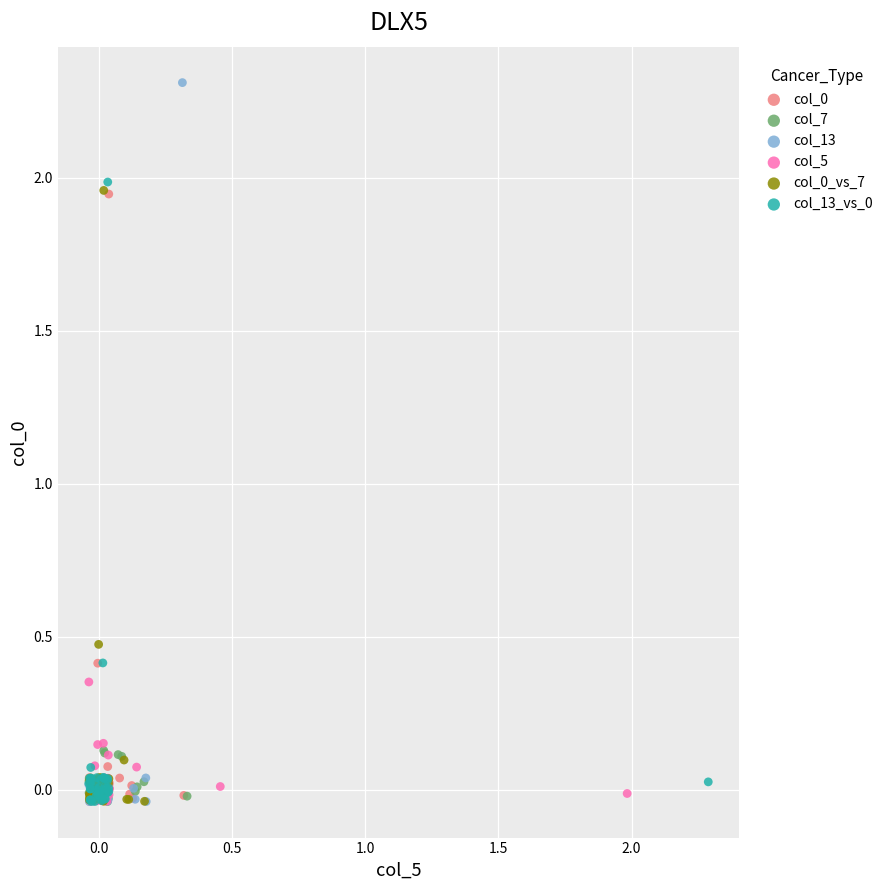

Which series reaches the maximum Y coordinate?

col_13